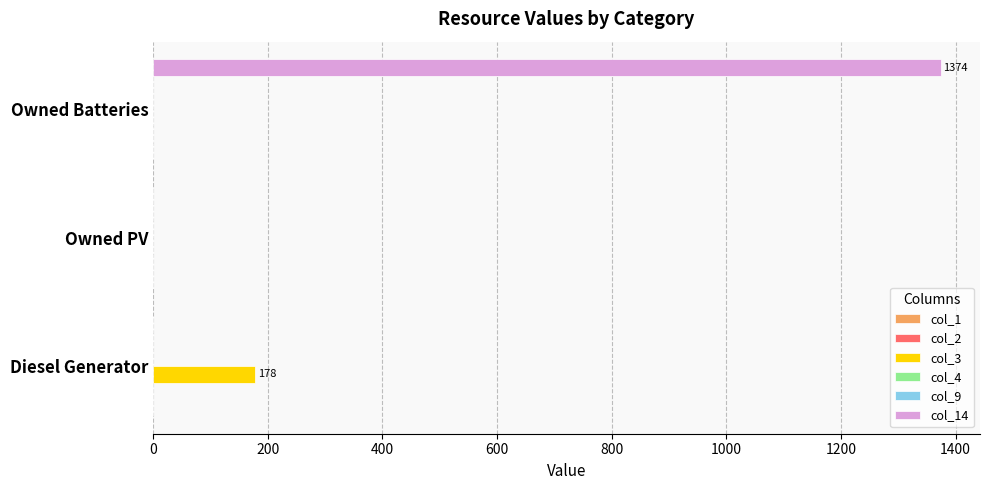

Are the bars grouped side by side (vs. stacked)?

Yes